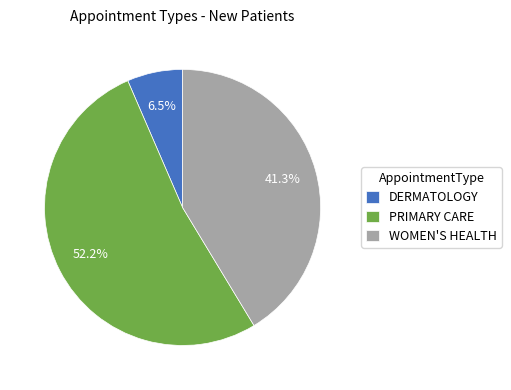

How many slices are in this pie chart?

3